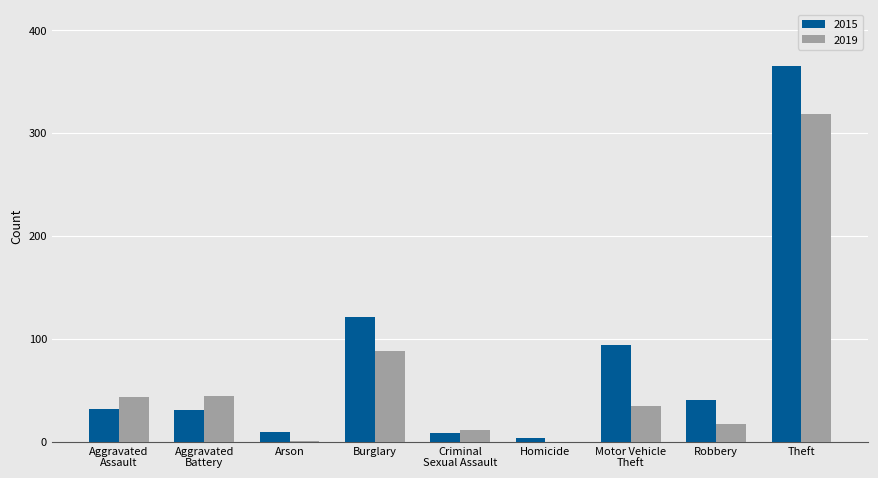

Where is 2019 nearest to the value 159?

Burglary